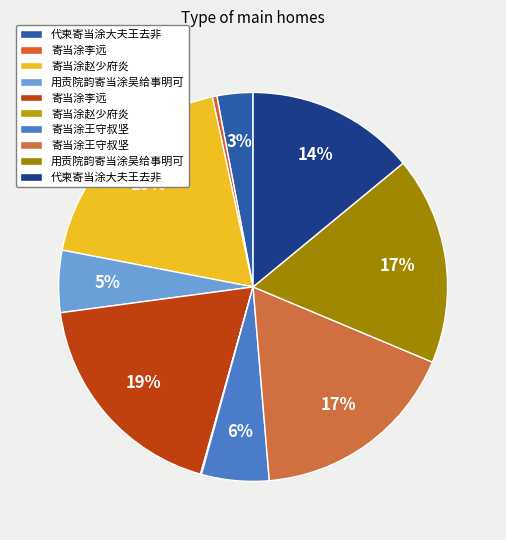

Is there a majority slice in this chart?

No